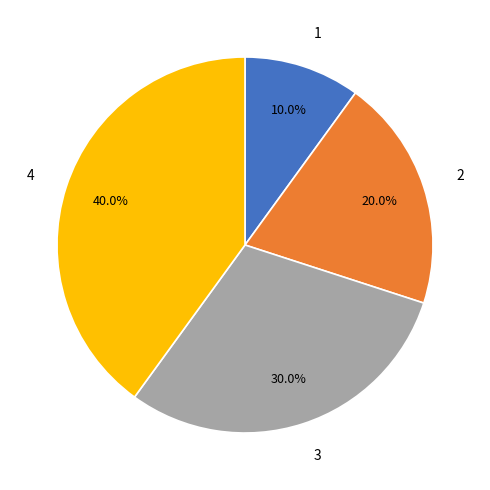

What is the smallest slice in the pie chart?

1